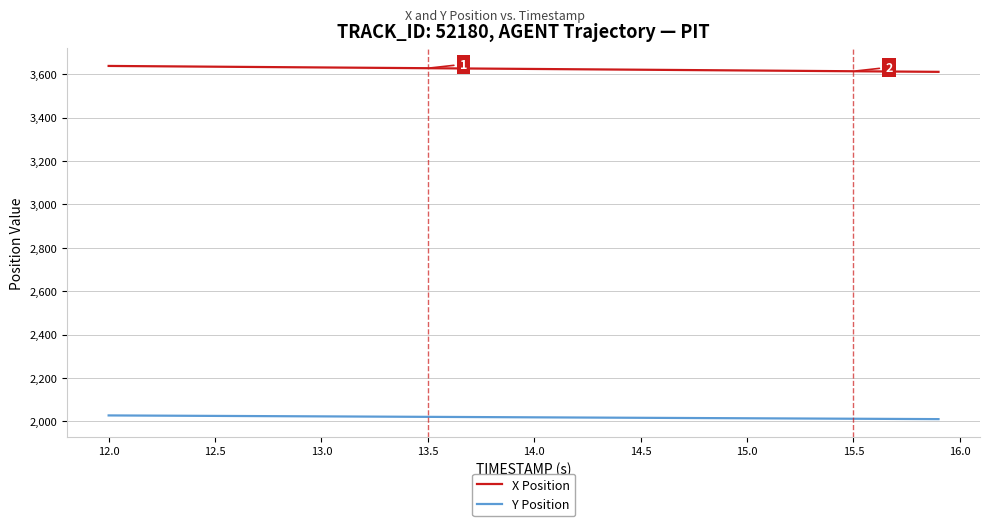

Which series has the largest total across all categories?

X Position